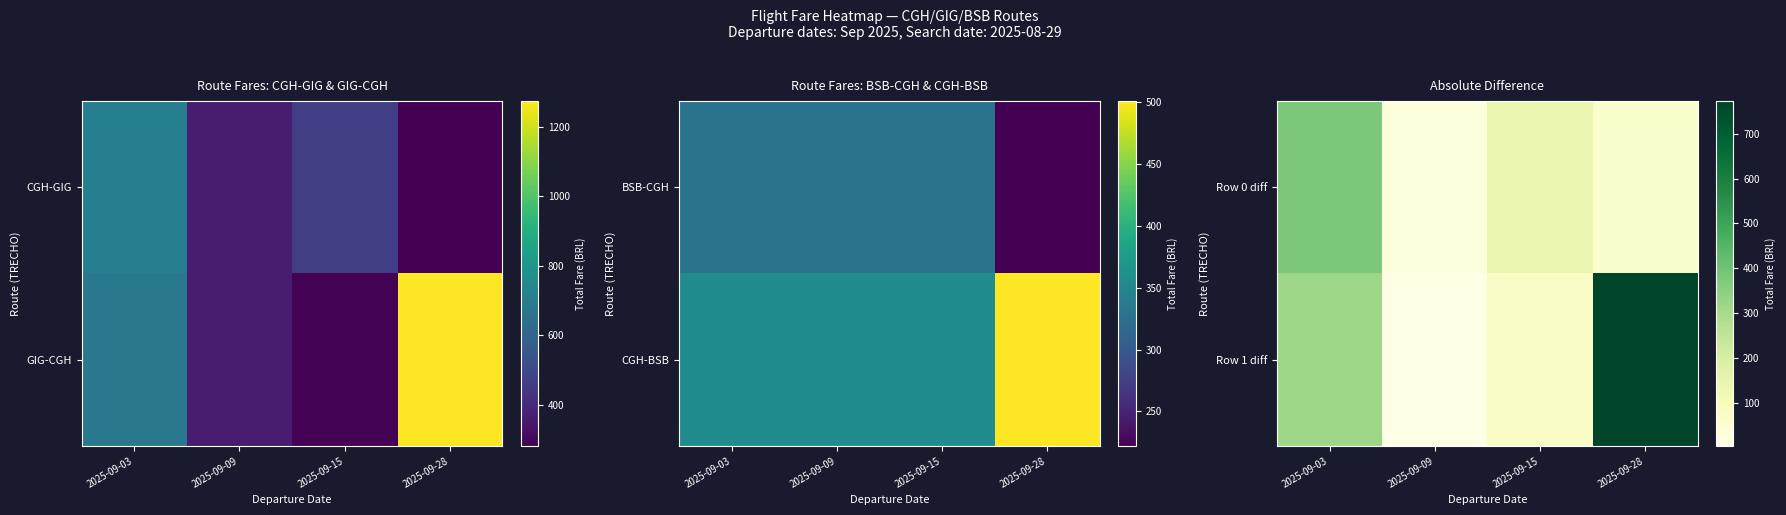

The Row 0 diff series shows 32.0 at 2025-09-15. True or false?

False